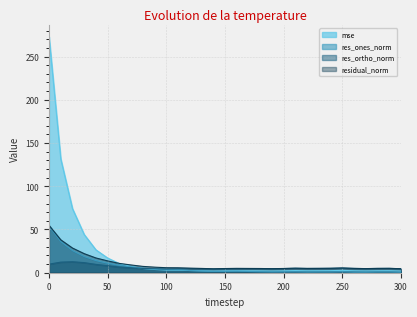

Which series ends up on top after the final intersection of res_ortho_norm and res_ones_norm?

res_ortho_norm